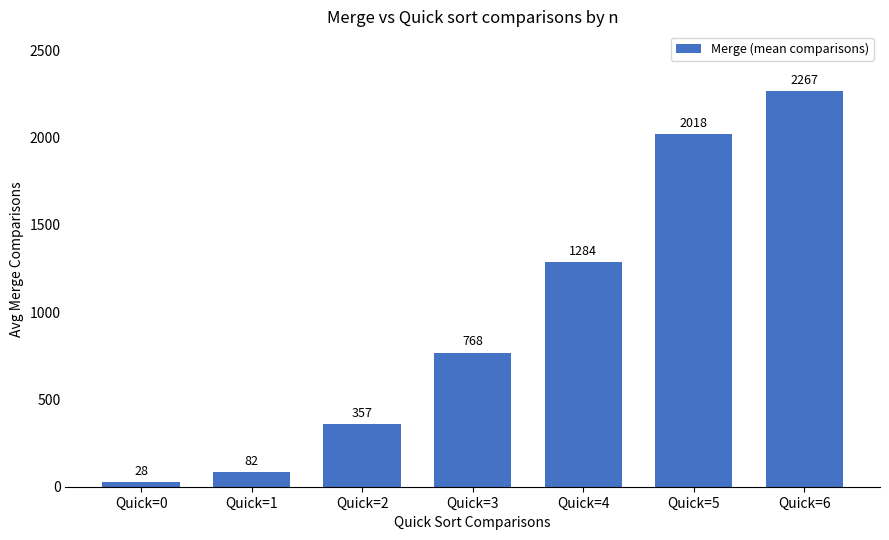

What is the approximate value at Quick=1, to the nearest 100?

100